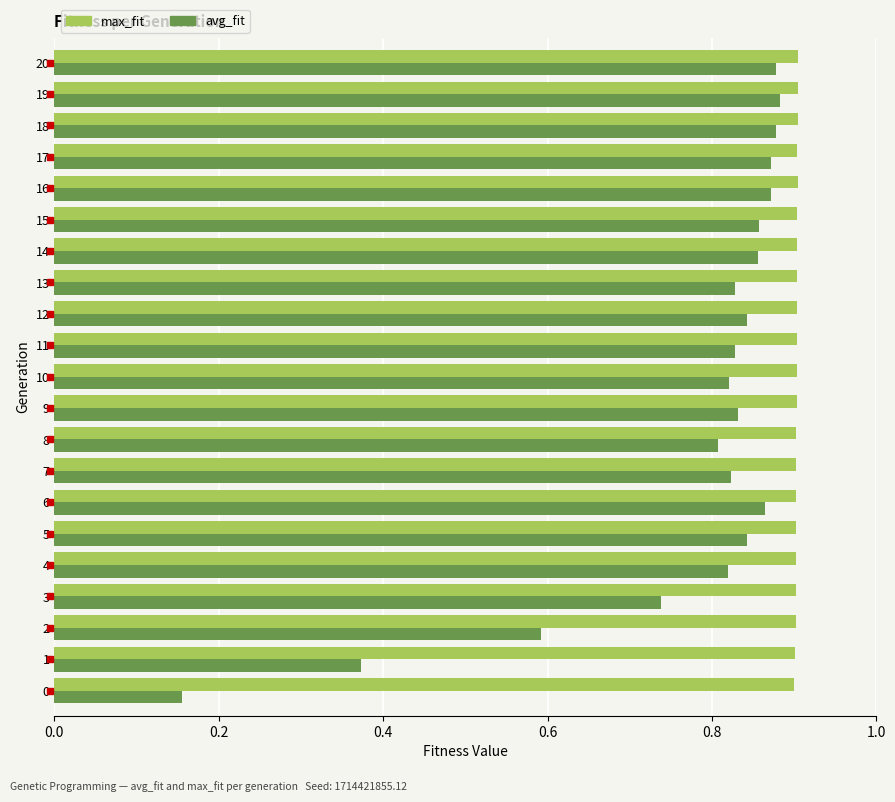

The value of max_fit at 17 is 1.6. True or false?

False